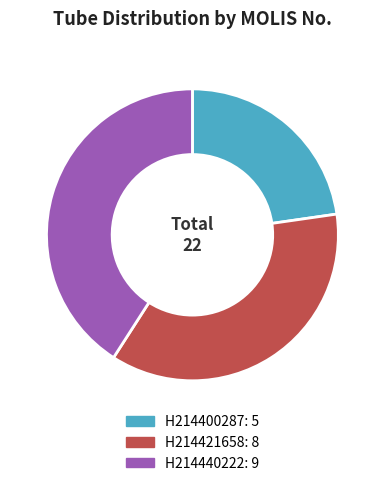

The H214421658 slice represents 36% of the pie. True or false?

True